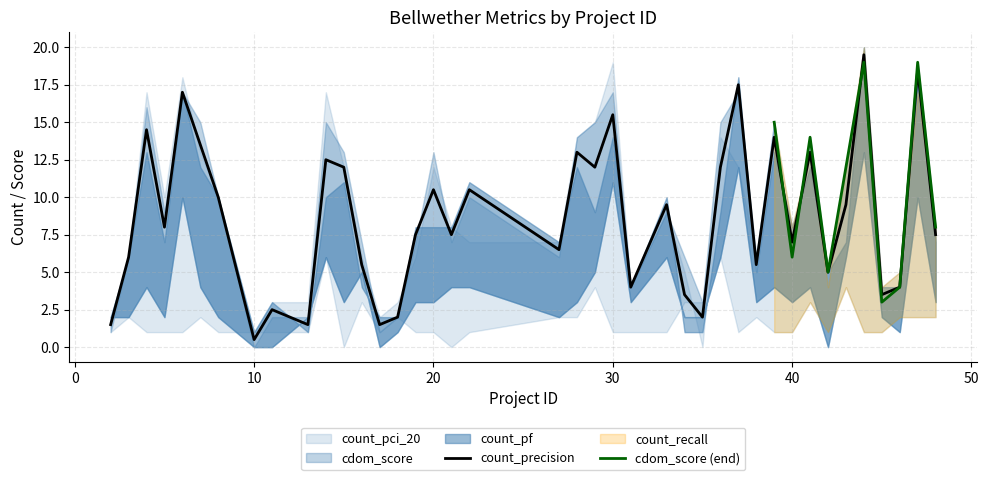

What is the difference between the count_precision values at 28 and 7?

1